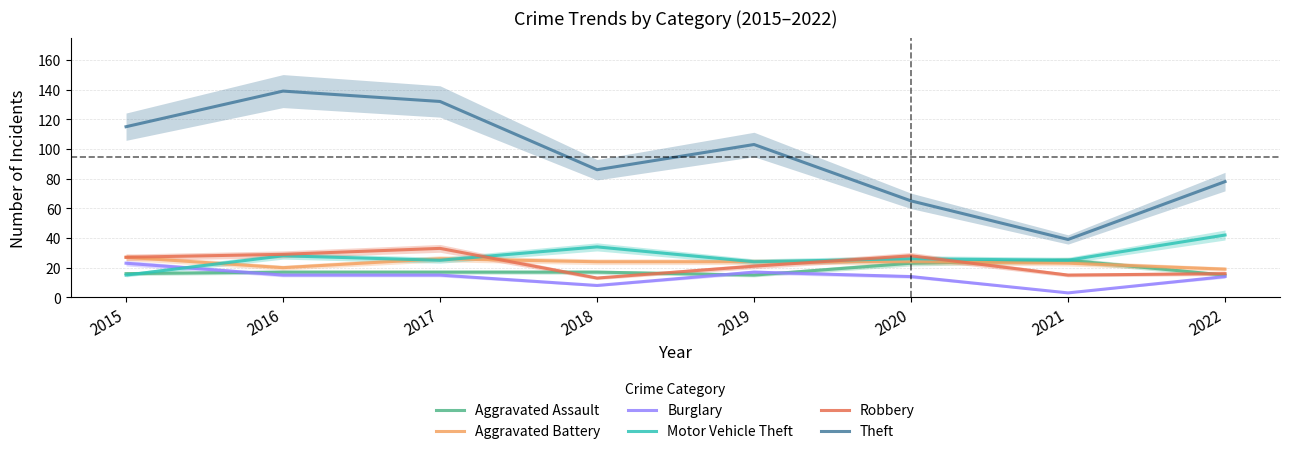

Which series has the largest total across all categories?

Theft